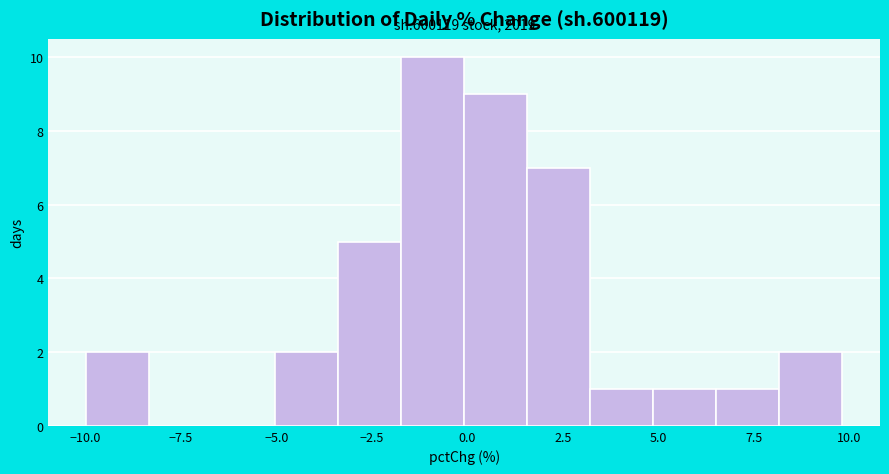

Around what value on the x-axis is the tallest bar? Give the approximate position of its centre, as read against the axis.

-1.0